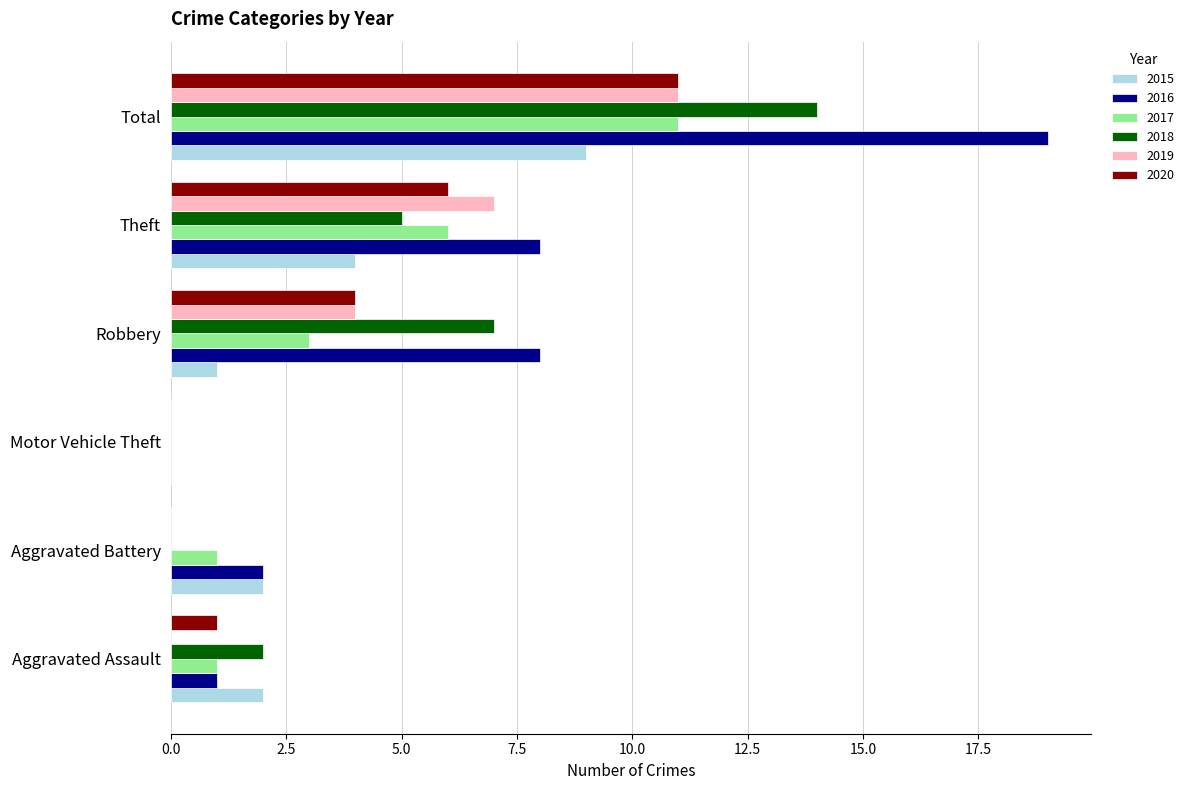

At which category is the sum across all series the highest?

Total